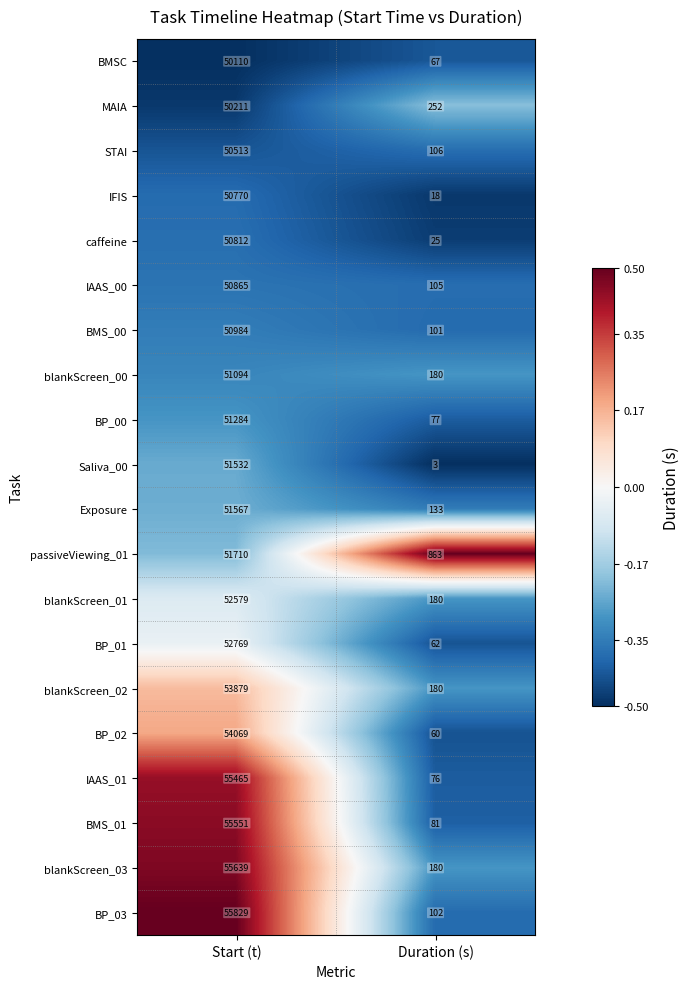

What is the approximate value of blankScreen_02 at Duration (s), to the nearest 100?

200